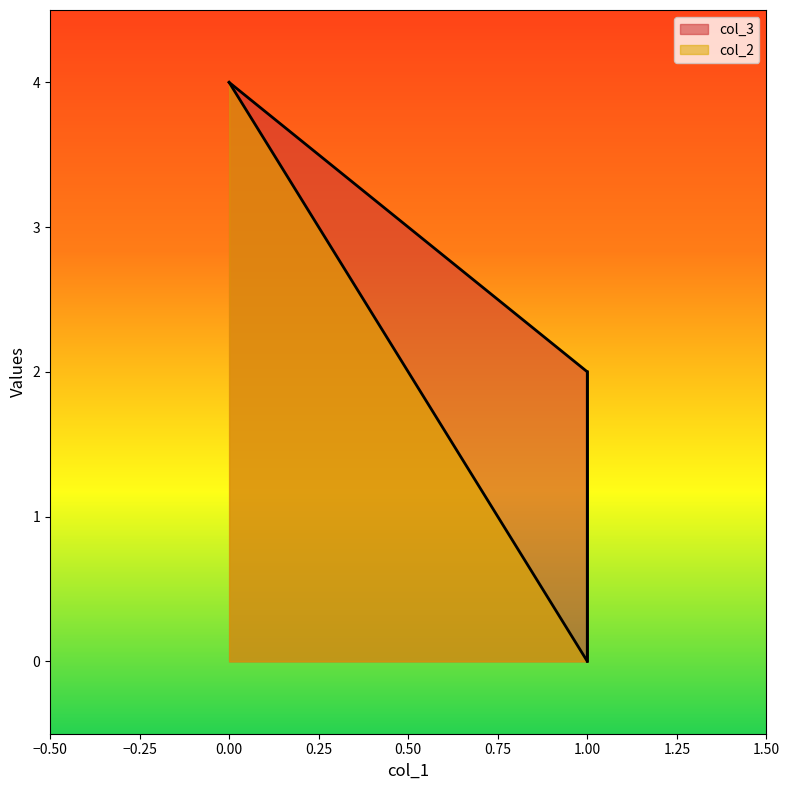

Which category has the lowest value in the col_2 series?

1